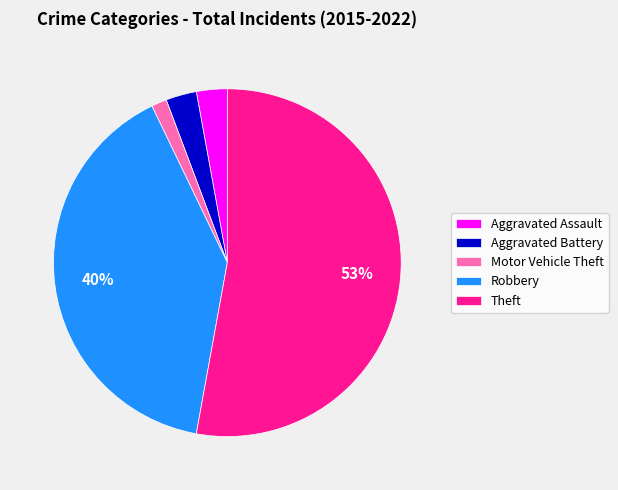

Do Aggravated Battery and Motor Vehicle Theft together represent more than half of the pie?

No